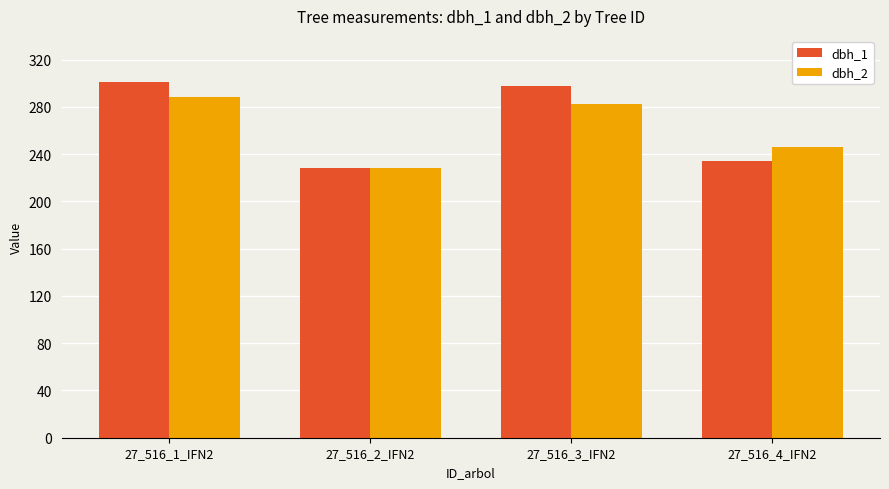

What is the difference between the highest and lowest values at 27_516_1_IFN2?

13